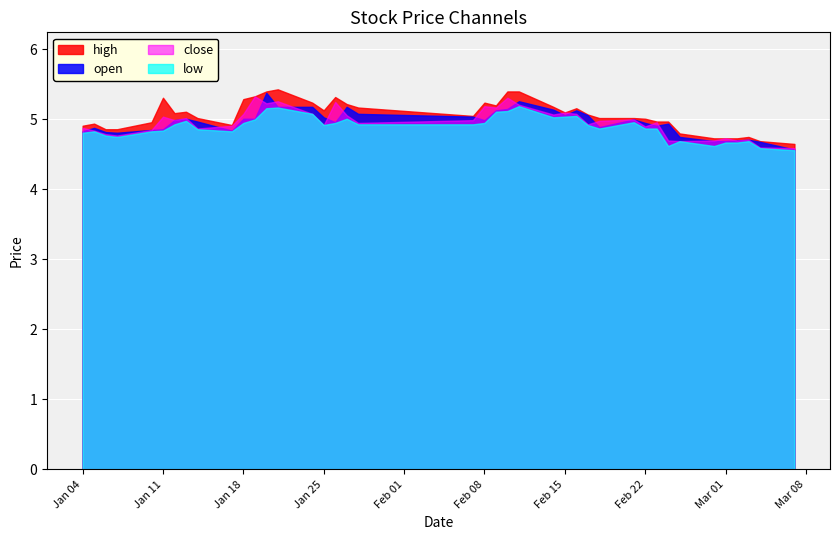

Count the number of data series in this chart.

4